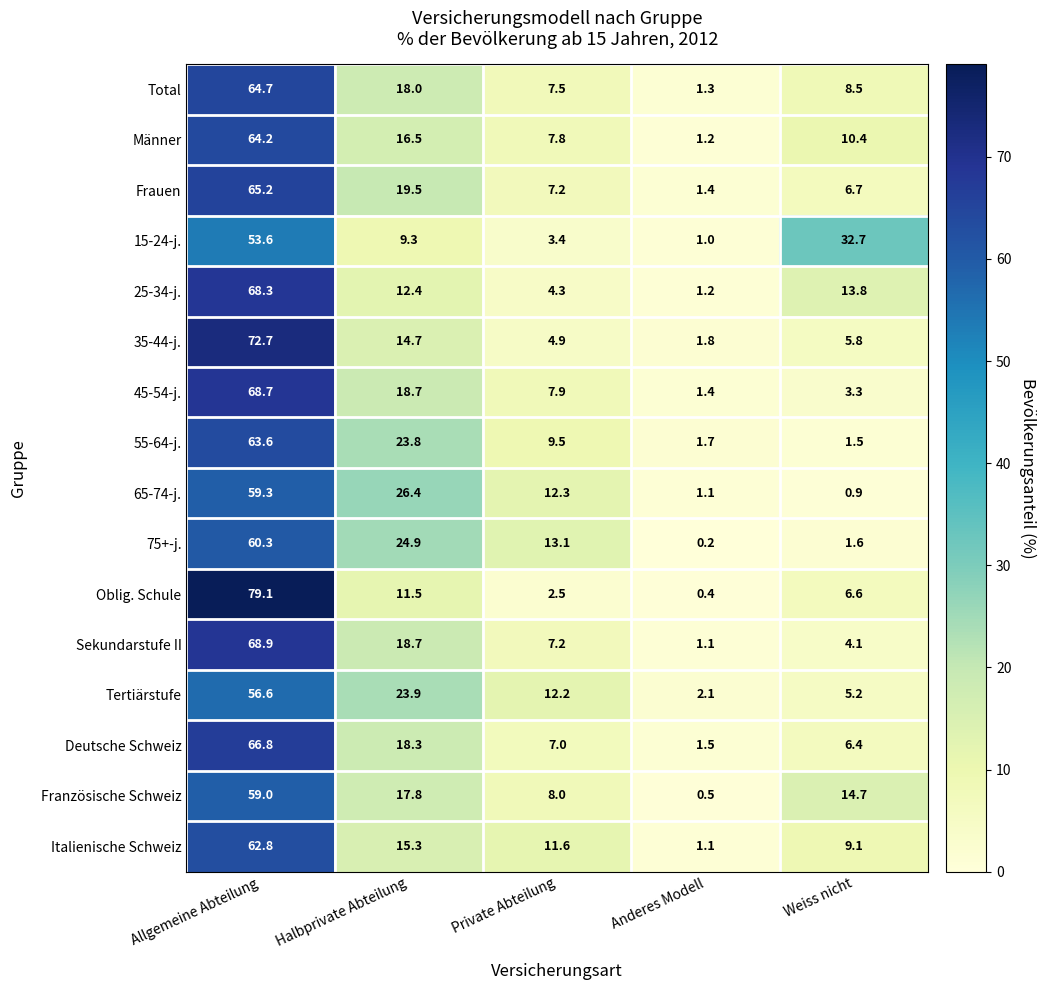

At which label is 45-54-j. closest to 35?

Halbprivate Abteilung